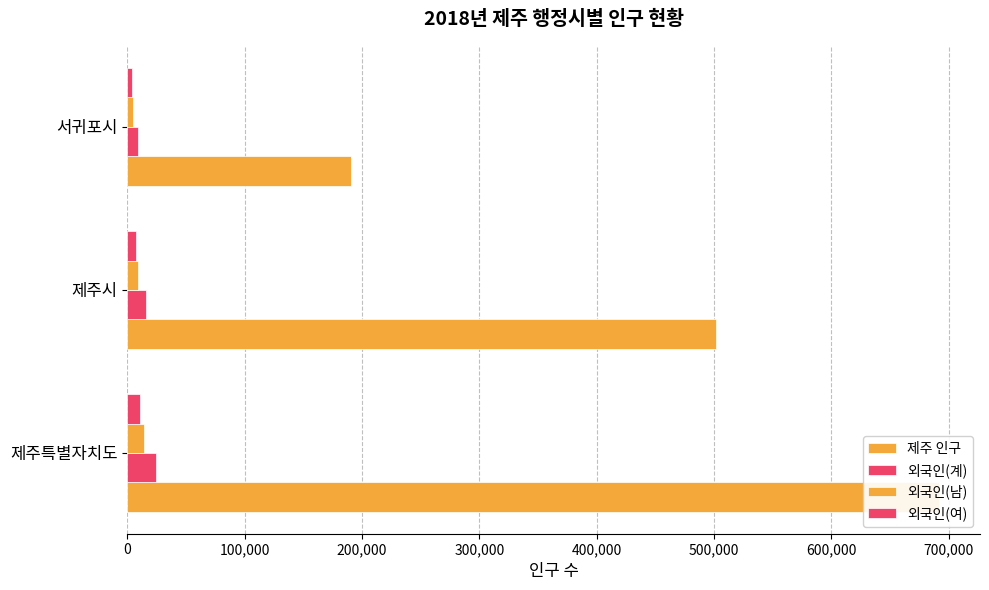

Rank the series by their maximum value, from highest to lowest.

제주 인구, 외국인(계), 외국인(남), 외국인(여)